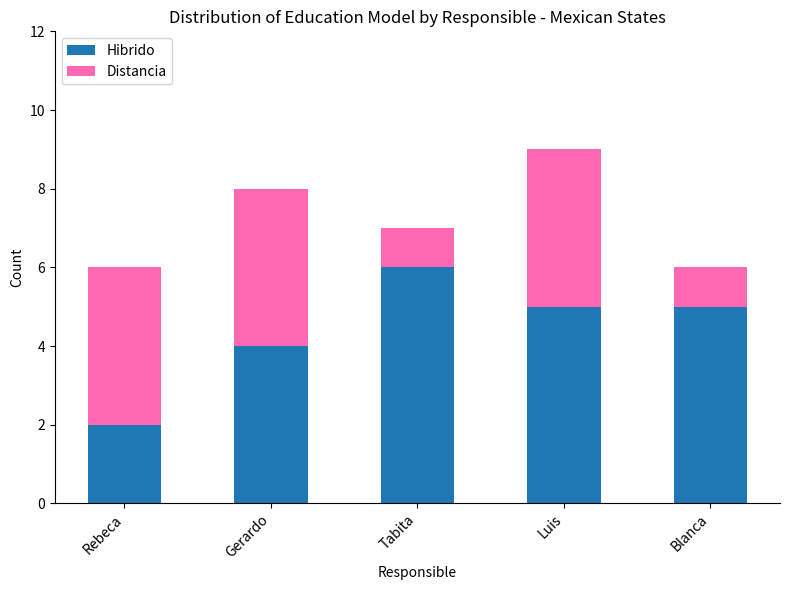

What is the difference between the second highest and second lowest values in the Hibrido series?

1